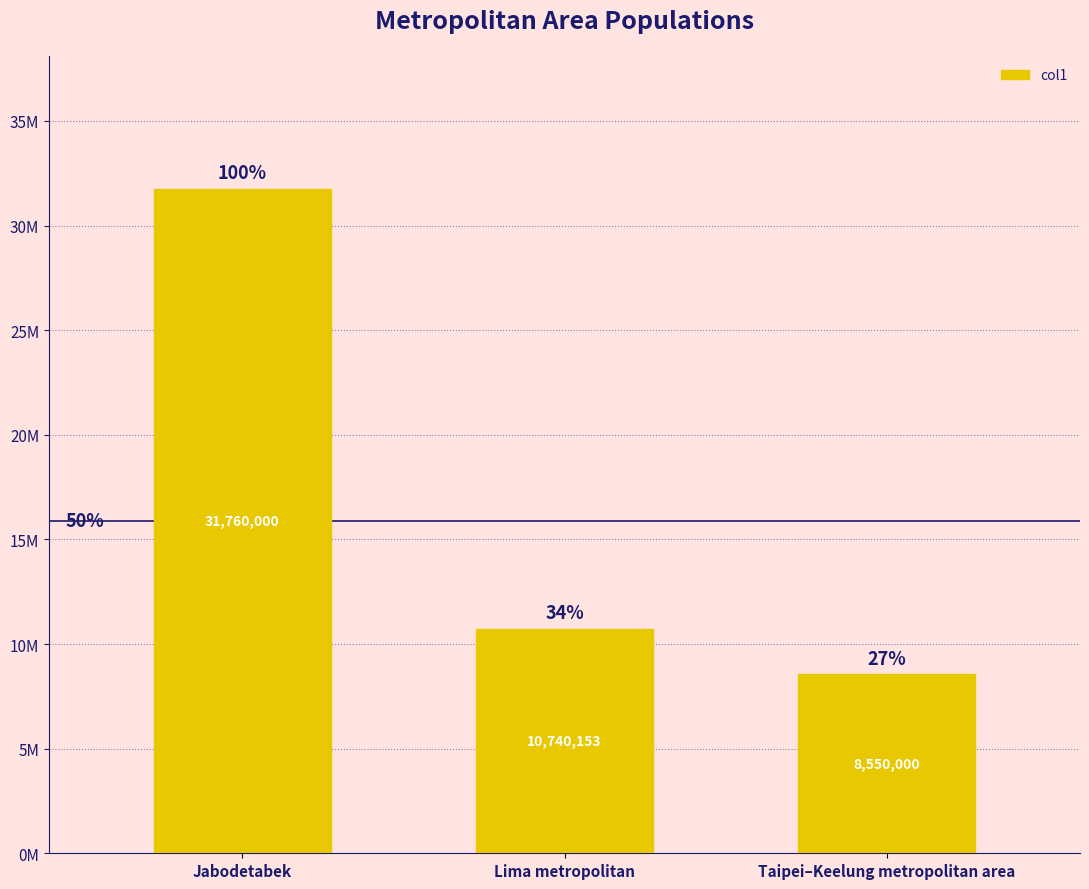

What is the sum of all values?

51050153